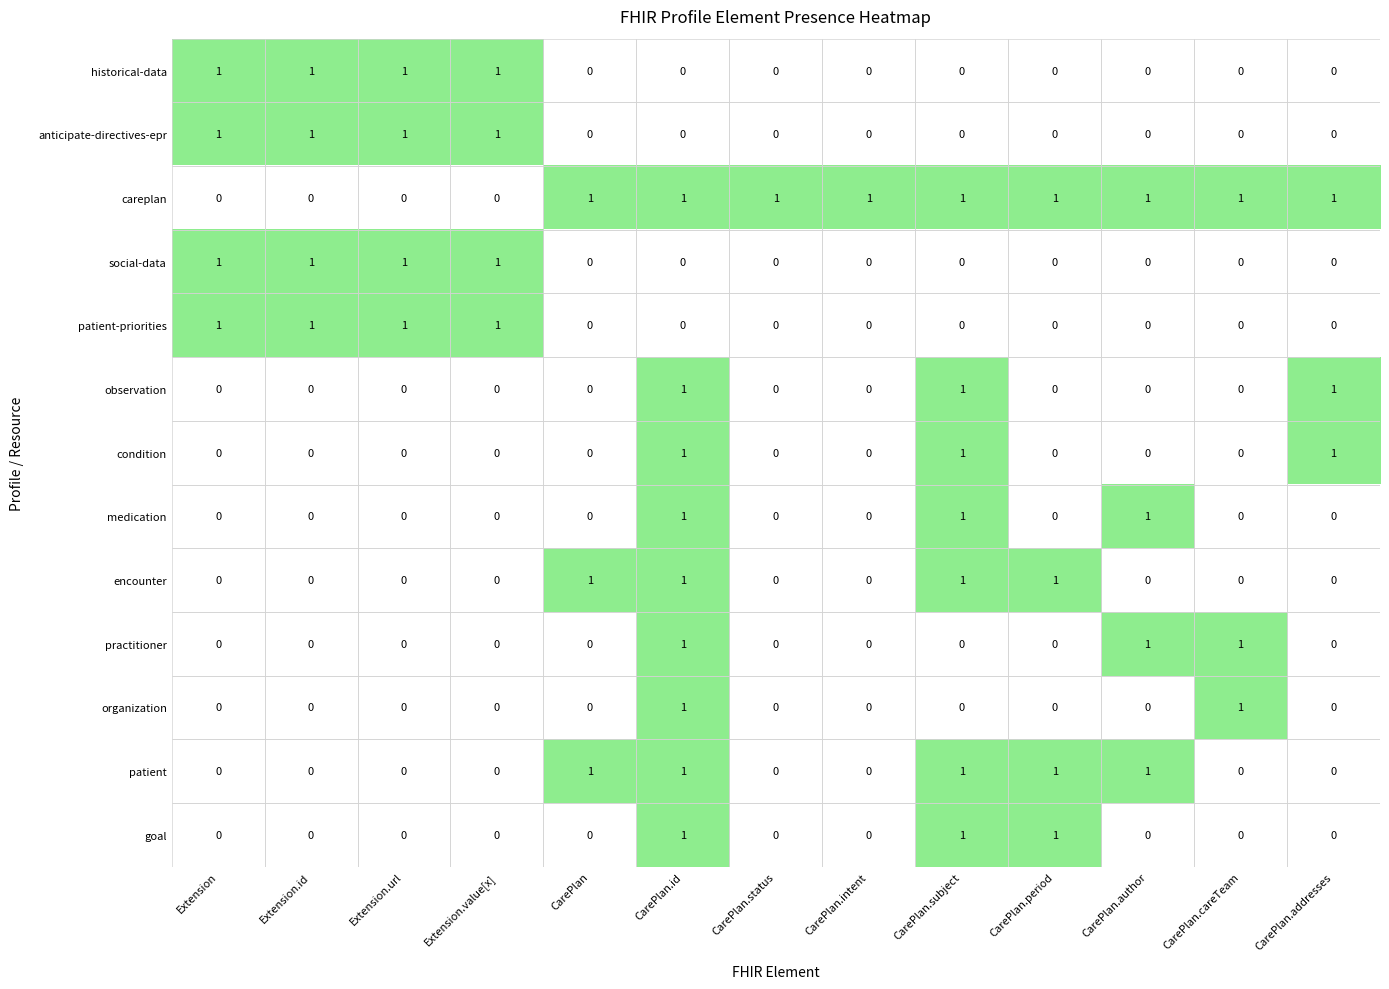

What is the total value across all series at CarePlan.author?

4